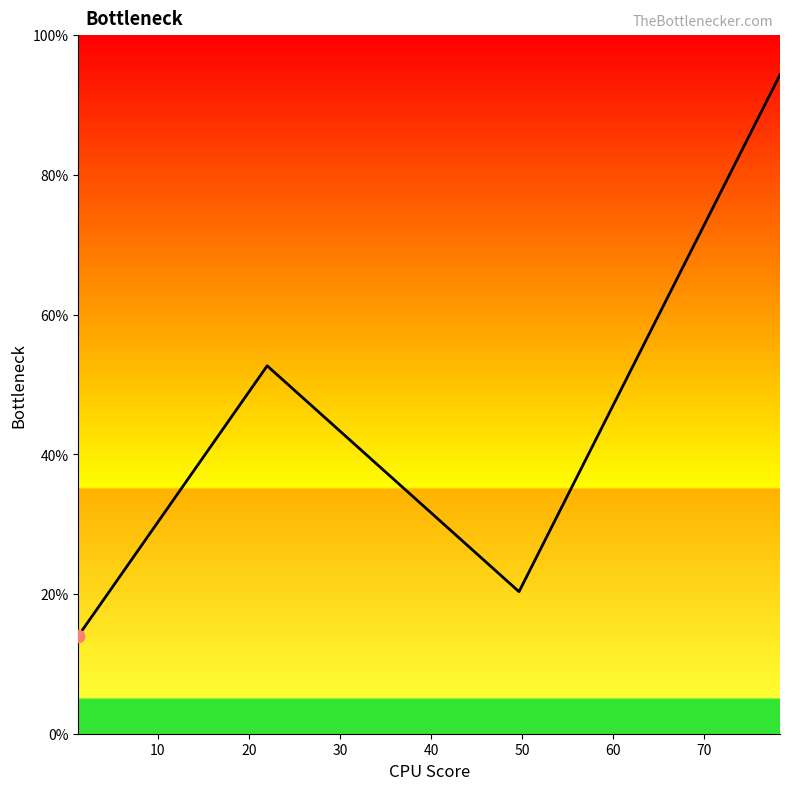

What is the difference between the maximum and minimum values?

80.3